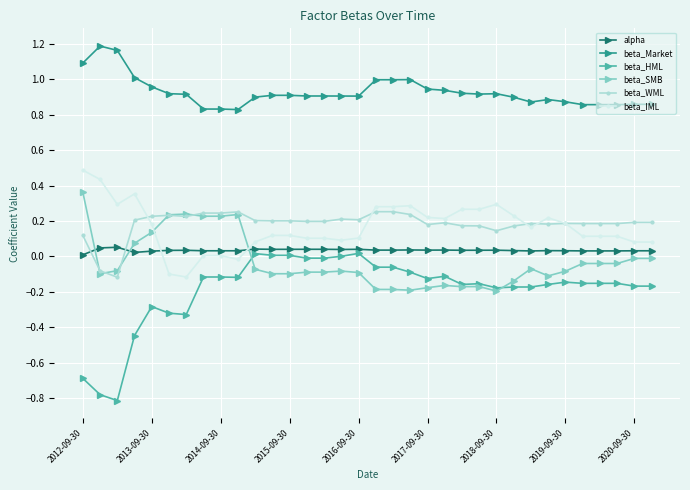

True or false: beta_Market has more than 0 points higher than both neighbors.

True